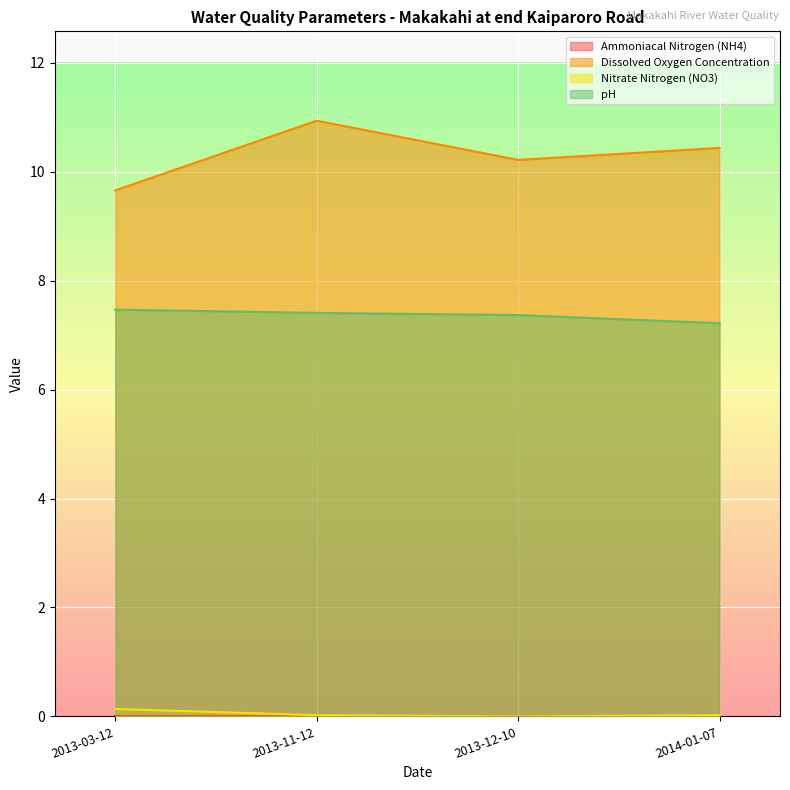

How many categories are shown in the chart?

4